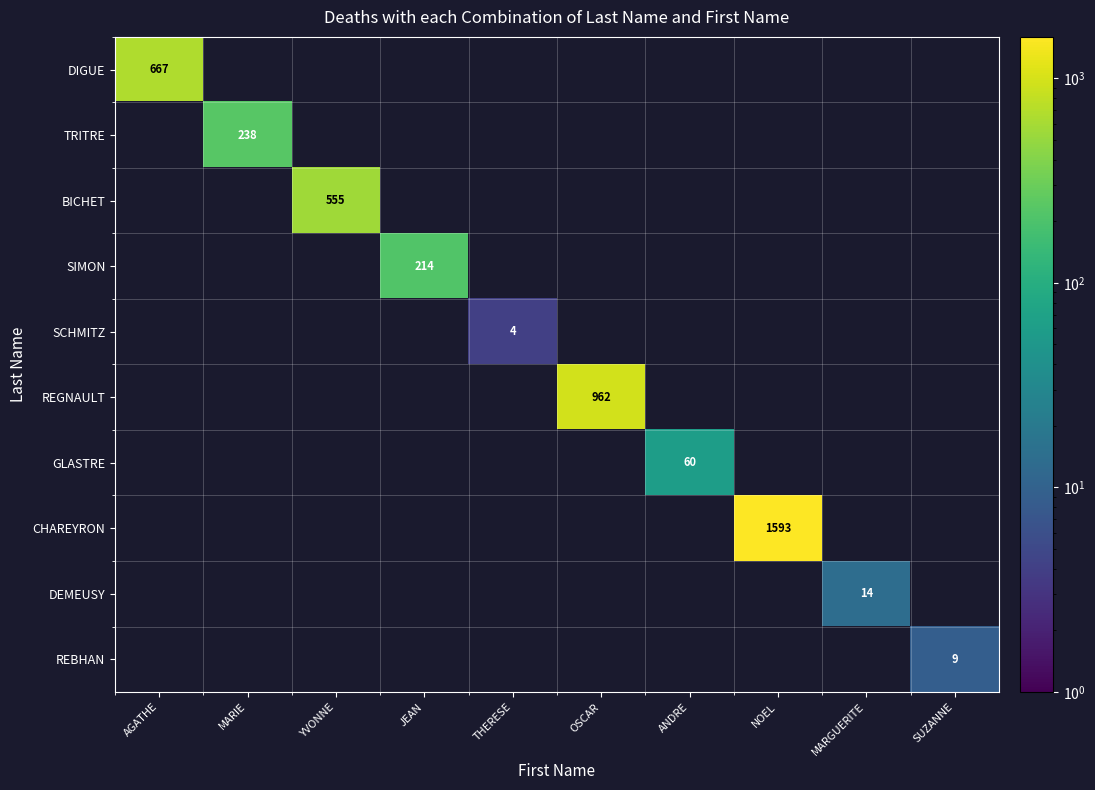

Is it true that TRITRE equals 329 at MARIE?

False